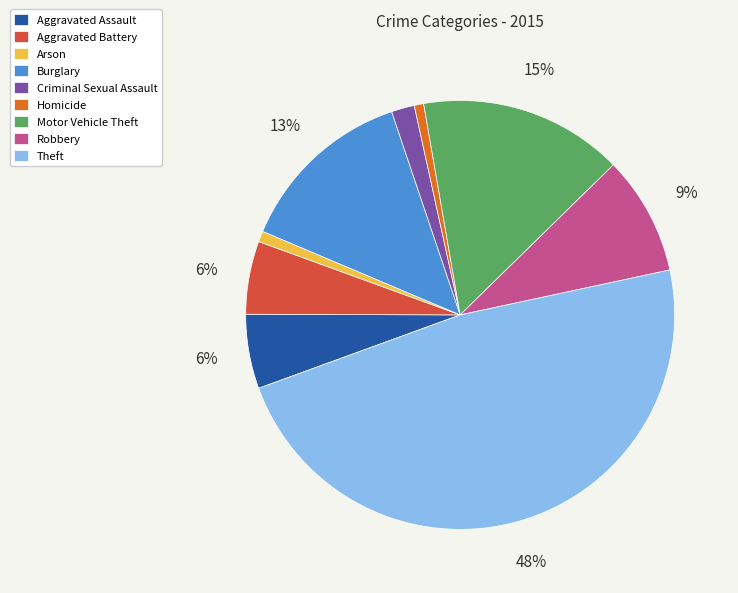

To the nearest percent, what percentage of the pie is Aggravated Battery?

6%